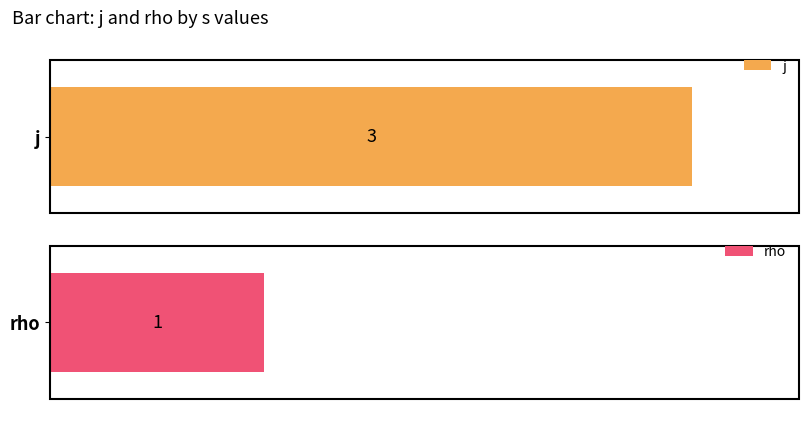

Rank the series by their average value, from lowest to highest.

rho, j